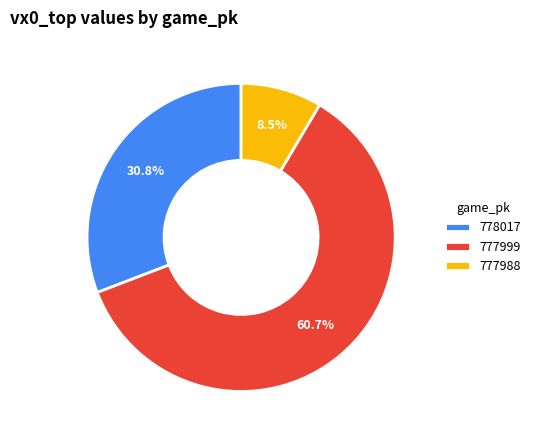

Does 778017 represent more than half of the total?

No